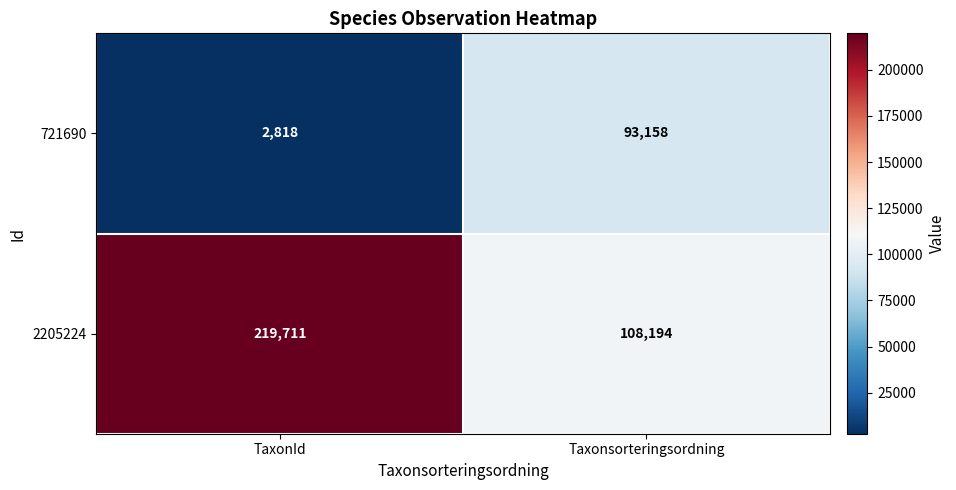

What is the maximum value shown in the chart?

219711